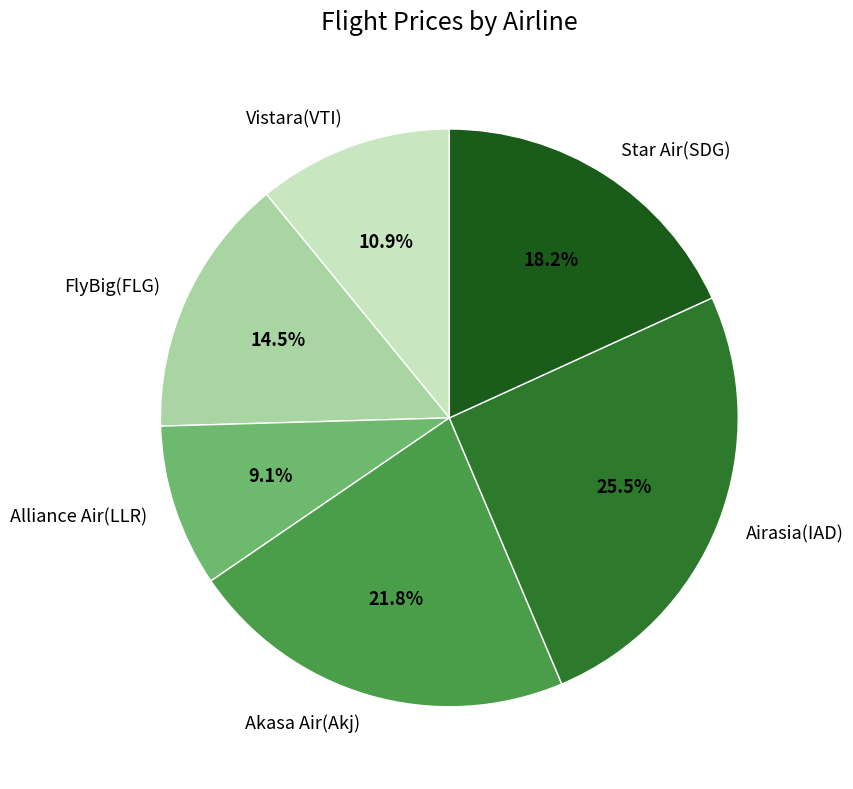

What is the ratio of the value at FlyBig(FLG) to the value at Vistara(VTI)?

1.3